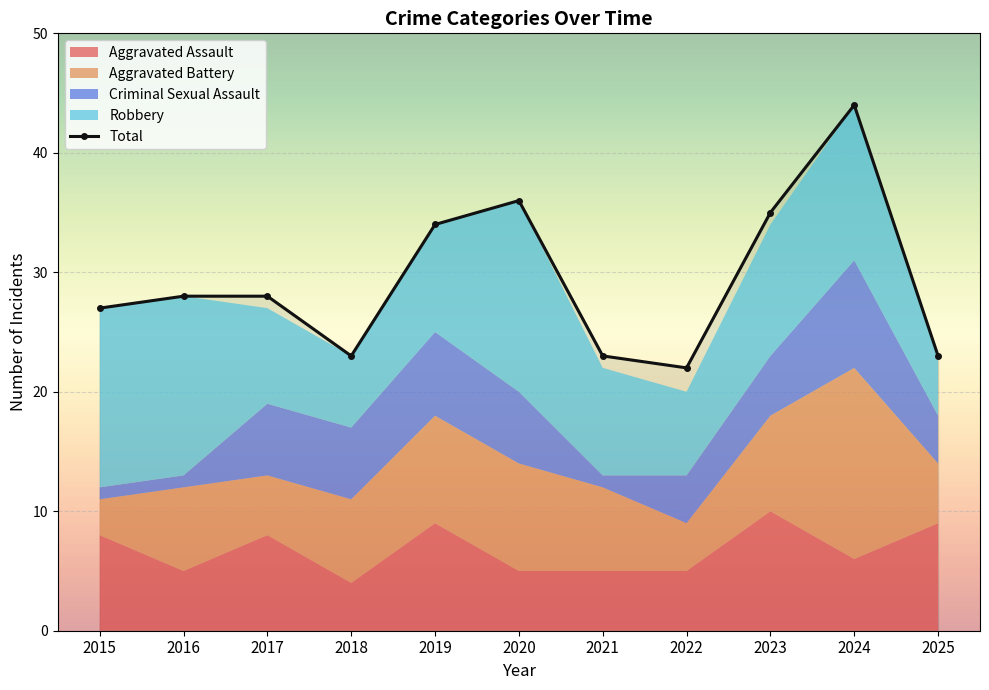

How many interior local peaks (higher than both neighbors) does the data have?

2